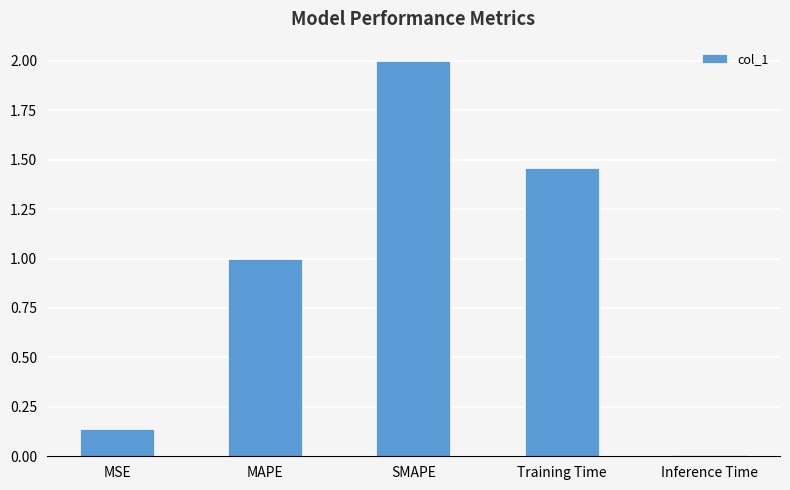

Which has a higher value, SMAPE or MAPE?

SMAPE